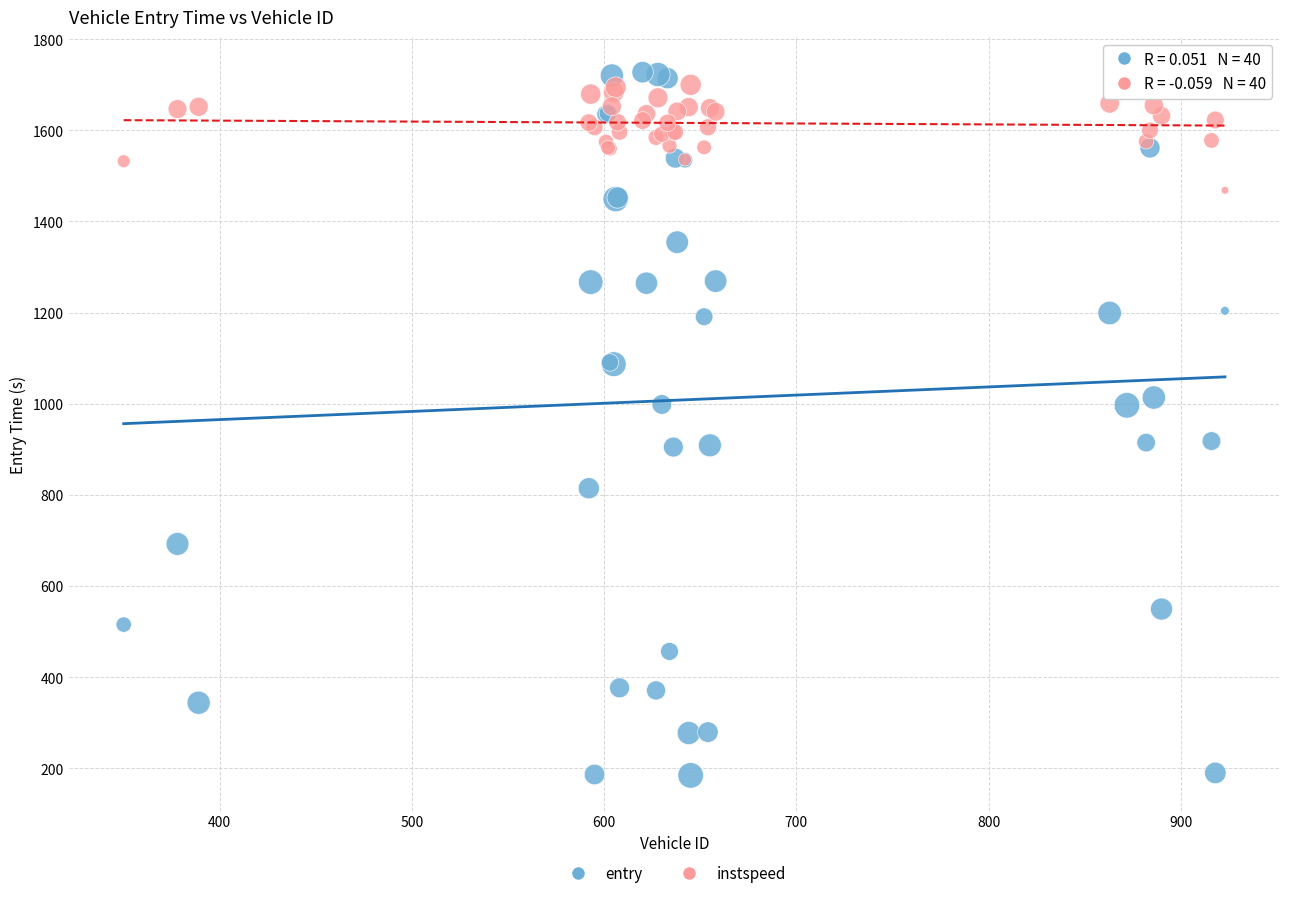

Which series reaches the maximum Y coordinate?

entry